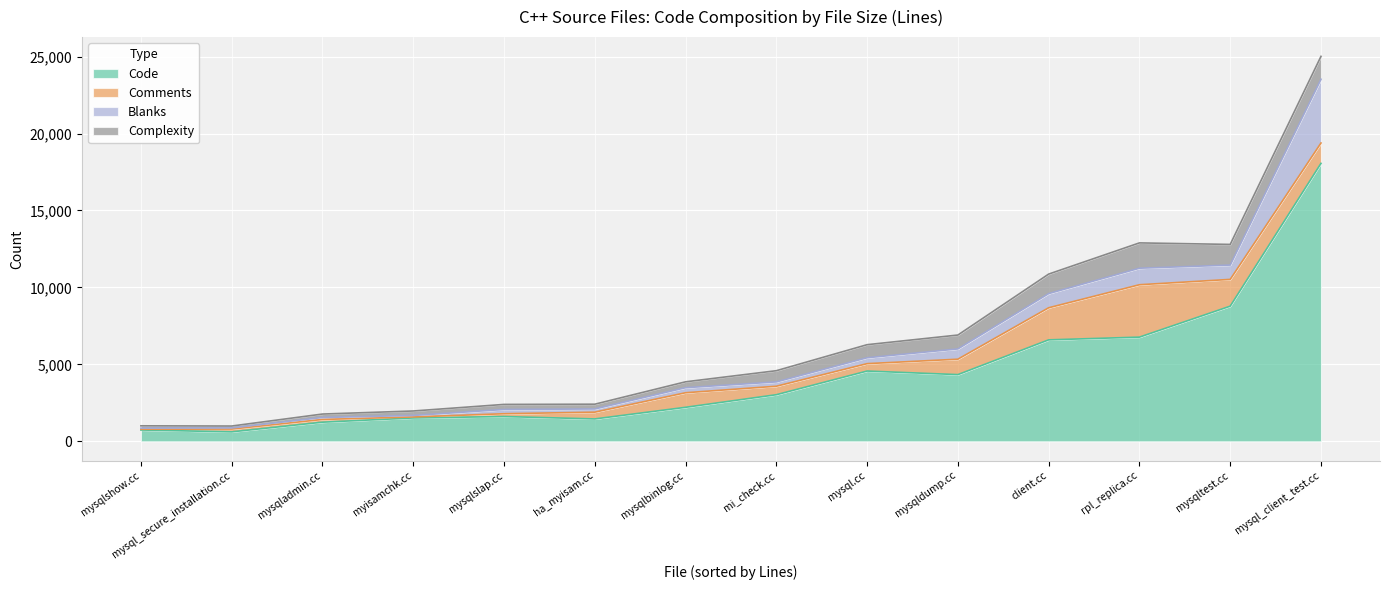

How many lines are shown in the chart?

4